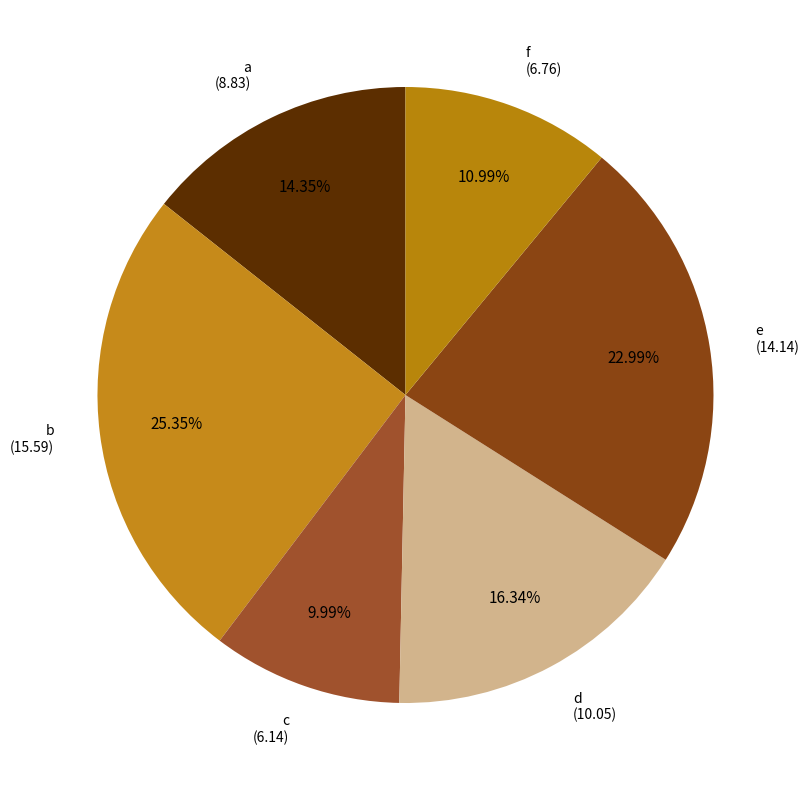

To the nearest percent, what percentage of the pie is a?

14%